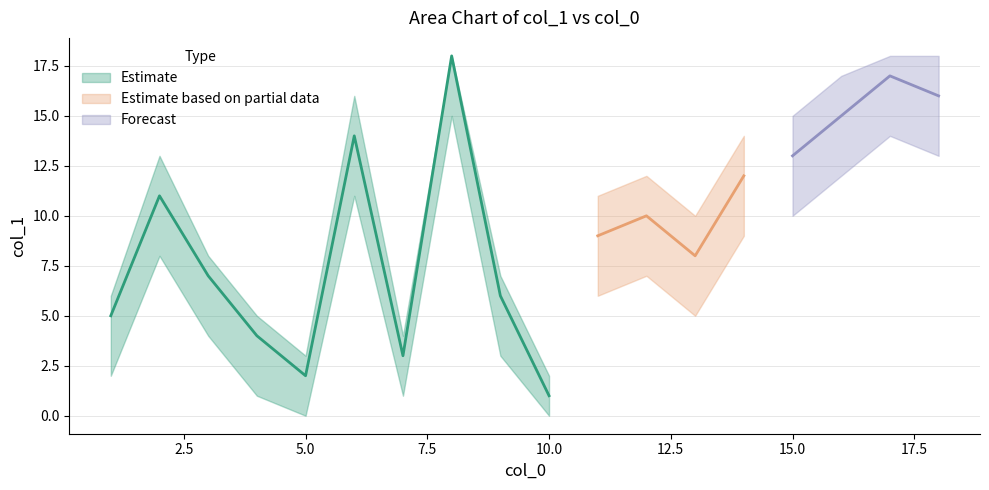

List the labels in order of value, smallest first.

10, 5, 7, 4, 1, 9, 3, 13, 11, 12, 2, 14, 15, 6, 16, 18, 17, 8